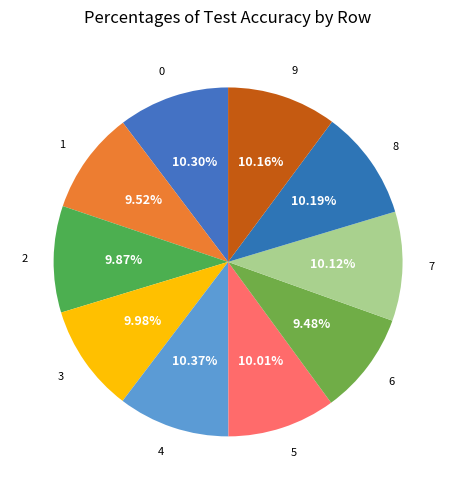

Does any single category account for the majority?

No